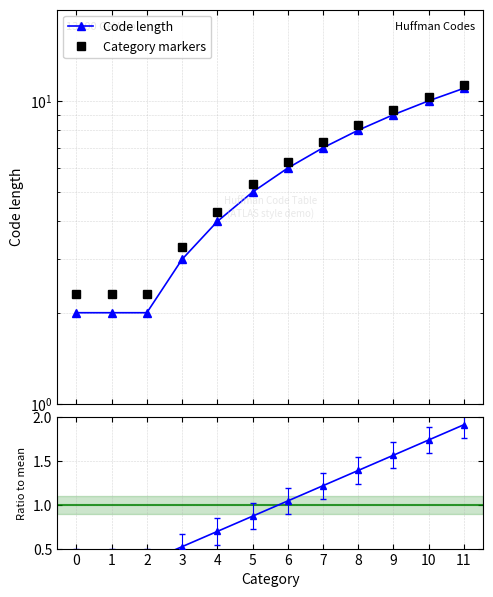

Is the value of Code length at 1 greater than the value of Category markers at 3?

No